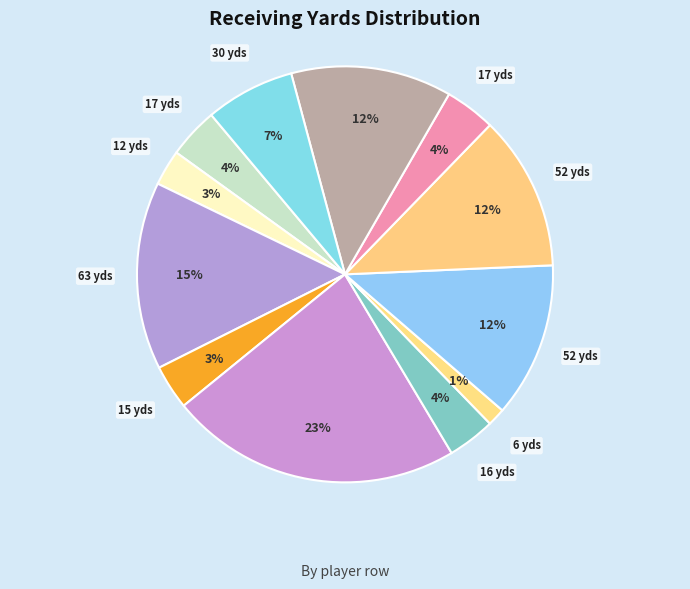

Does any single category account for the majority?

No